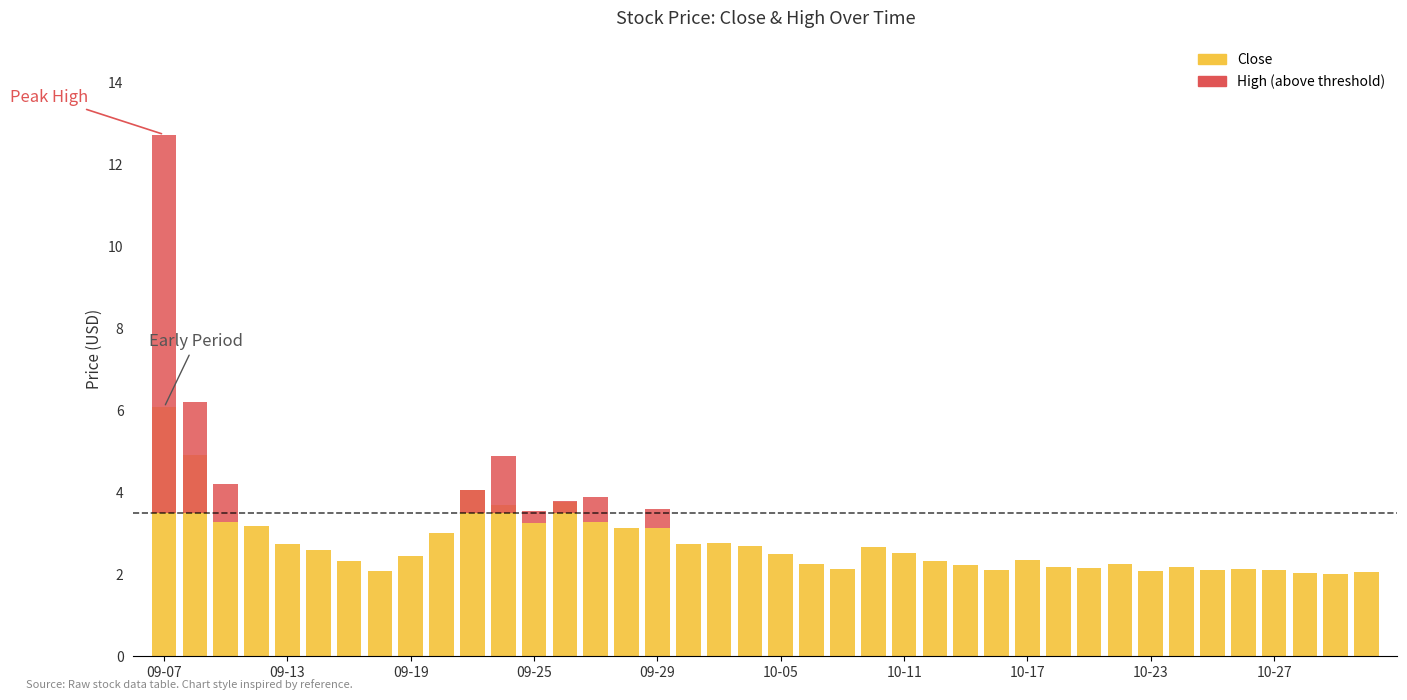

What is the label of the 30th bar from the left?

2023-10-18